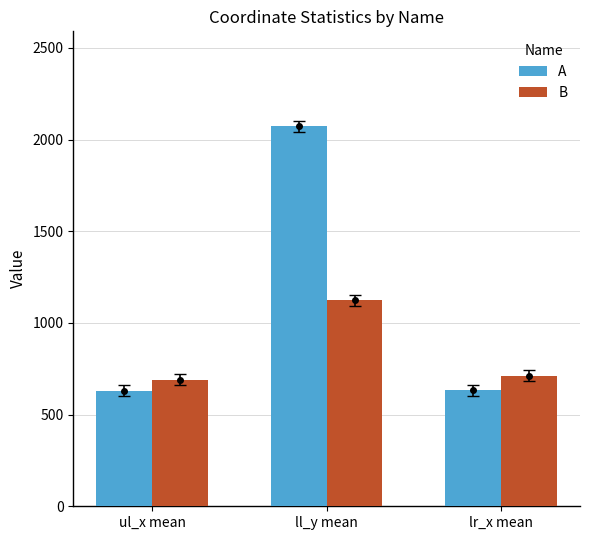

At ul_x mean, list the series in order from smallest to largest.

A, B